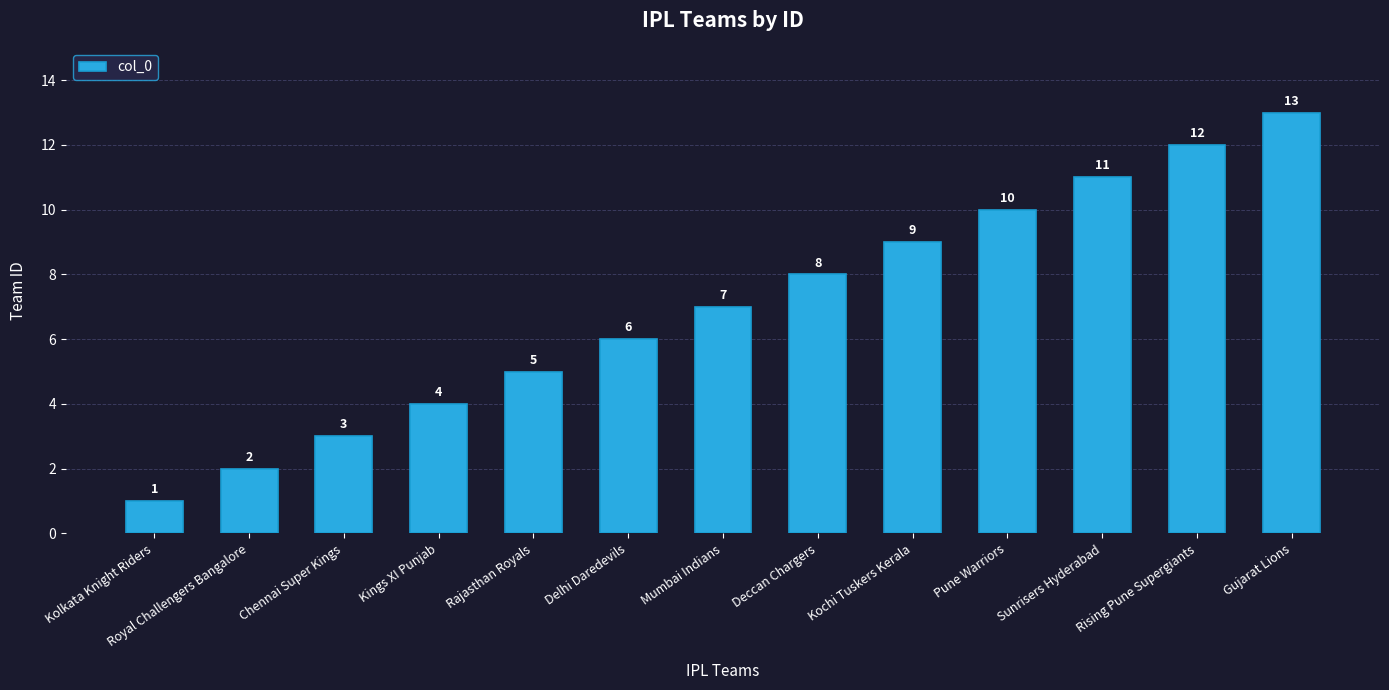

Does the chart contain stacked bars?

No